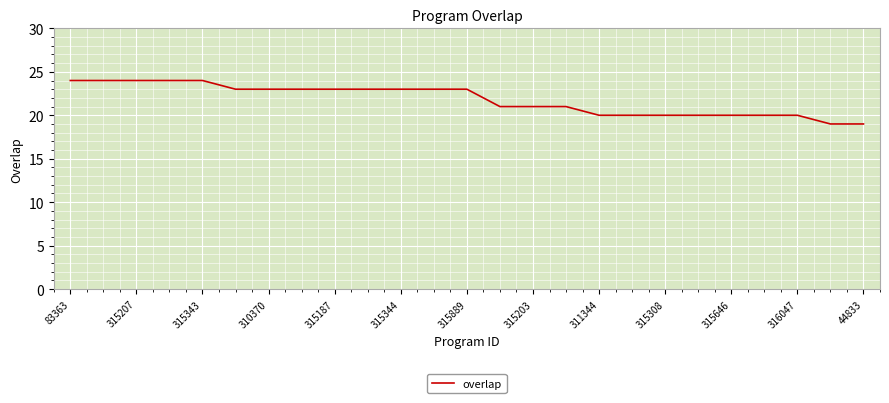

What is the maximum value shown in the chart?

24